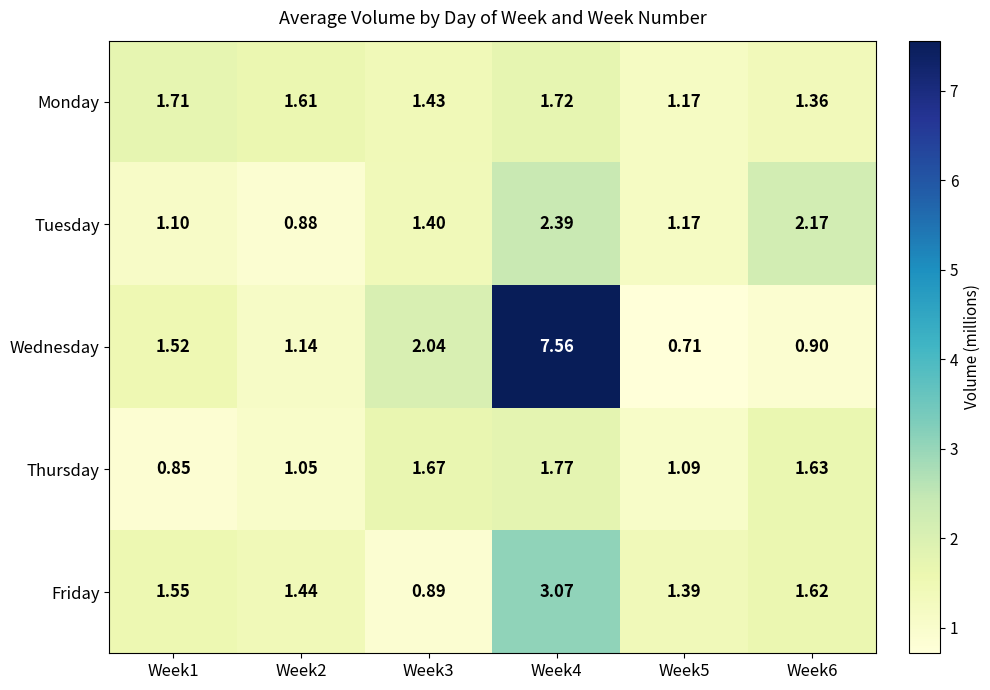

Is the value of Monday at Week4 greater than the value of Tuesday at Week6?

No